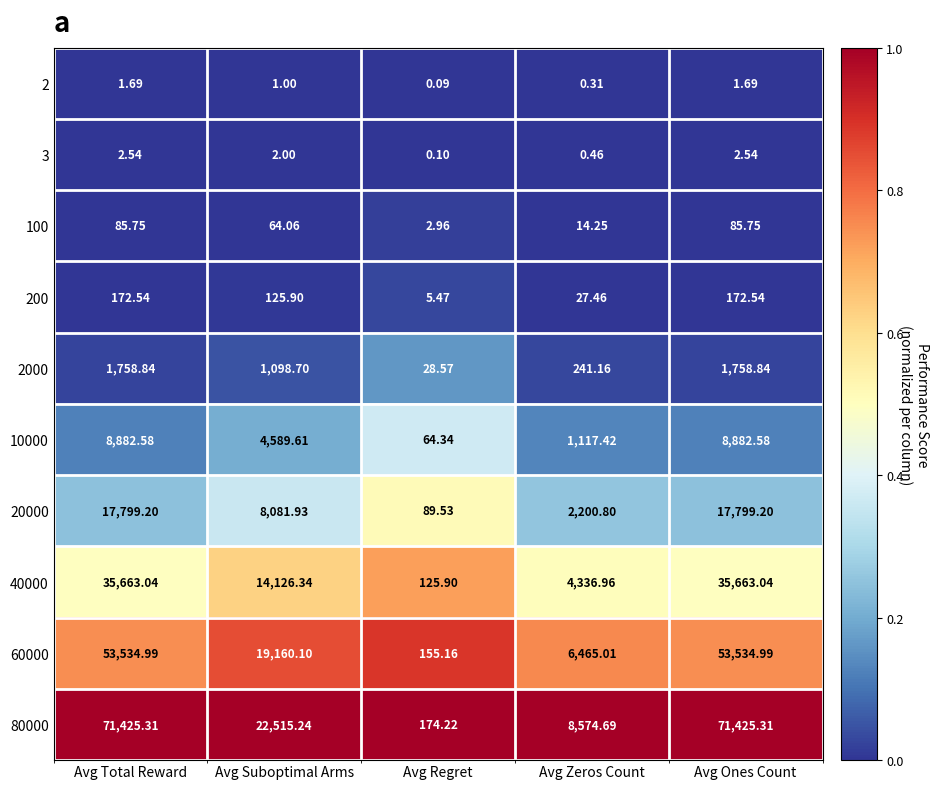

Where is 2000 nearest to the value 893?

Avg Suboptimal Arms